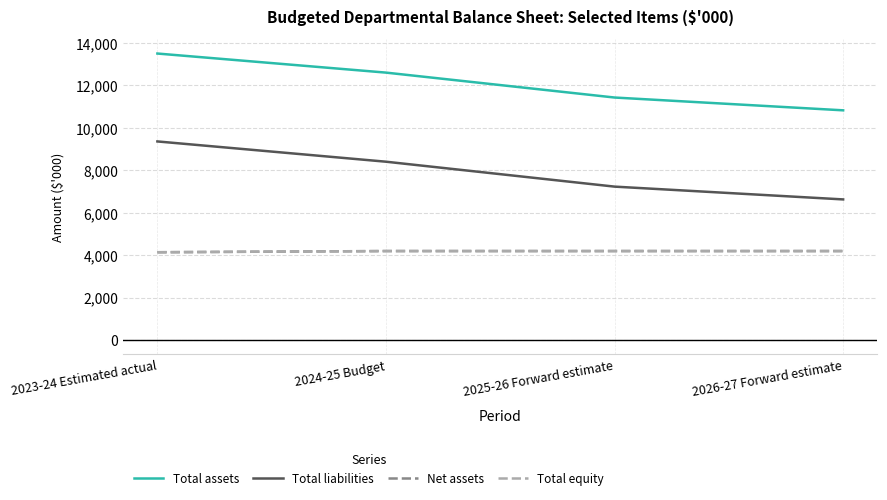

Is this an area chart (filled region under the line)?

No